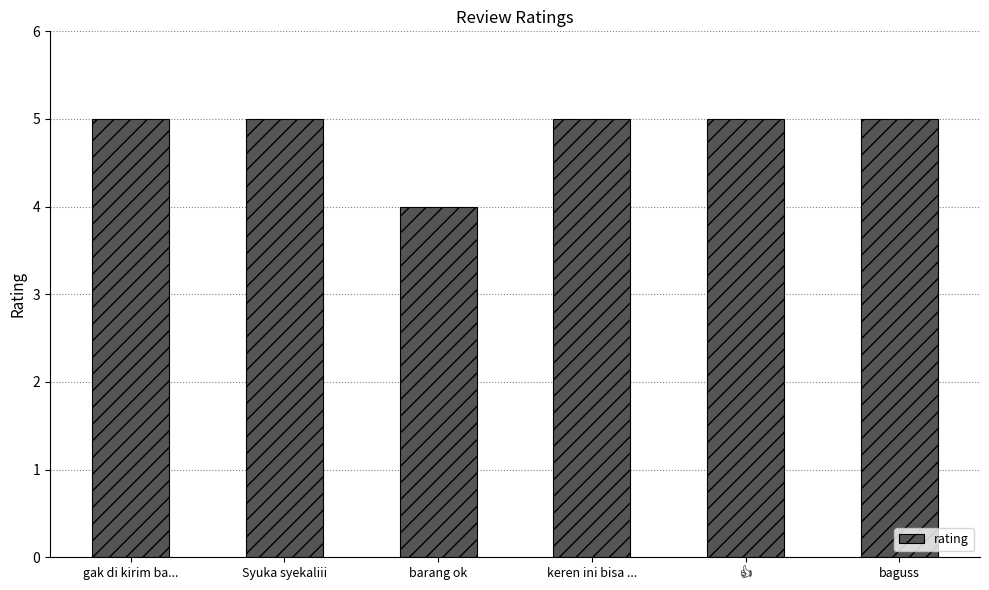

True or false: the data shows 3 at Syuka syekaliii.

False